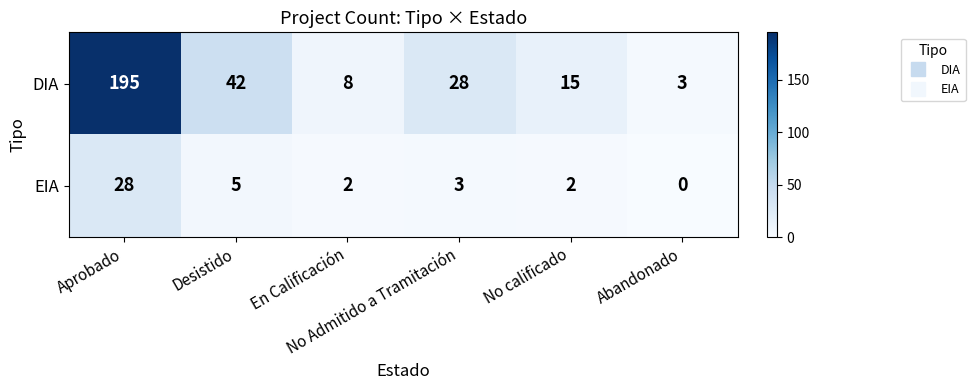

Which category has the highest value across all series?

Aprobado